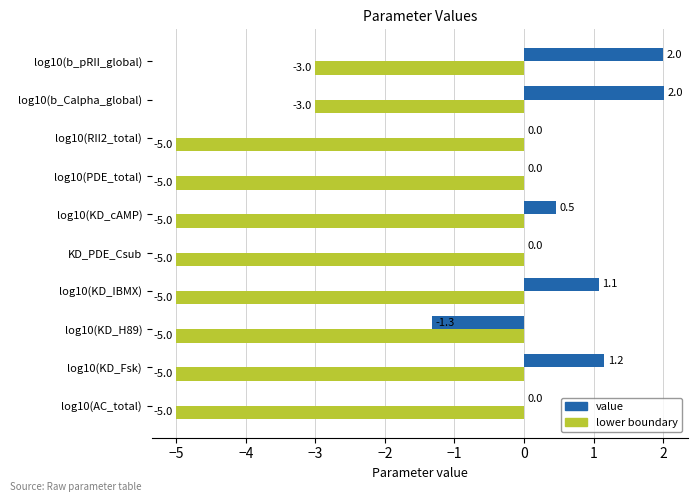

What is the maximum value for lower boundary?

-3.0